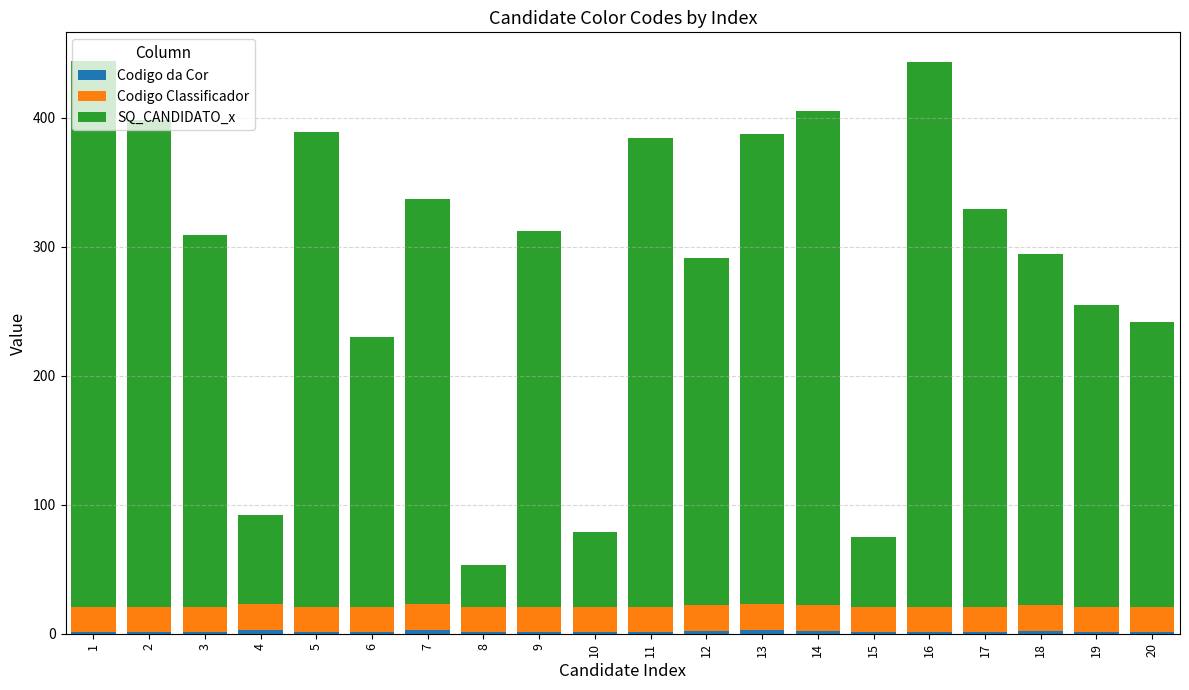

Is it true that SQ_CANDIDATO_x equals 69 at 4?

True